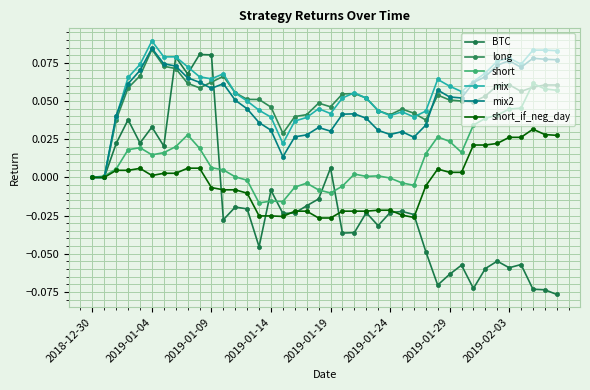

Reading left to right, transcribe all the data shown in this chart.

BTC: 0.0	0.0	0.0	0.0	0.0	0.0	0.0	0.1	0.1	0.1	0.1	-0.0	-0.0	-0.0	-0.0	-0.0	-0.0	-0.0	-0.0	-0.0	0.0	-0.0	-0.0	-0.0	-0.0	-0.0	-0.0	-0.0	-0.0	-0.1	-0.1	-0.1	-0.1	-0.1	-0.1	-0.1	-0.1	-0.1	-0.1	-0.1
long: 0.0	0.0	0.0	0.1	0.1	0.1	0.1	0.1	0.1	0.1	0.1	0.1	0.1	0.1	0.1	0.0	0.0	0.0	0.0	0.0	0.0	0.1	0.1	0.1	0.0	0.0	0.0	0.0	0.0	0.1	0.1	0.1	0.0	0.1	0.1	0.1	0.1	0.1	0.1	0.1
short: 0.0	0.0	0.0	0.0	0.0	0.0	0.0	0.0	0.0	0.0	0.0	0.0	0.0	-0.0	-0.0	-0.0	-0.0	-0.0	-0.0	-0.0	-0.0	-0.0	0.0	0.0	0.0	-0.0	-0.0	-0.0	0.0	0.0	0.0	0.0	0.0	0.0	0.0	0.0	0.0	0.1	0.1	0.1
mix: 0.0	0.0	0.0	0.1	0.1	0.1	0.1	0.1	0.1	0.1	0.1	0.1	0.1	0.0	0.0	0.0	0.0	0.0	0.0	0.0	0.0	0.1	0.1	0.1	0.0	0.0	0.0	0.0	0.0	0.1	0.1	0.1	0.1	0.1	0.1	0.1	0.1	0.1	0.1	0.1
mix2: 0.0	0.0	0.0	0.1	0.1	0.1	0.1	0.1	0.1	0.1	0.1	0.1	0.1	0.0	0.0	0.0	0.0	0.0	0.0	0.0	0.0	0.0	0.0	0.0	0.0	0.0	0.0	0.0	0.0	0.1	0.1	0.1	0.1	0.1	0.1	0.1	0.1	0.1	0.1	0.1
short_if_neg_day: 0.0	0.0	0.0	0.0	0.0	0.0	0.0	0.0	0.0	0.0	-0.0	-0.0	-0.0	-0.0	-0.0	-0.0	-0.0	-0.0	-0.0	-0.0	-0.0	-0.0	-0.0	-0.0	-0.0	-0.0	-0.0	-0.0	-0.0	0.0	0.0	0.0	0.0	0.0	0.0	0.0	0.0	0.0	0.0	0.0